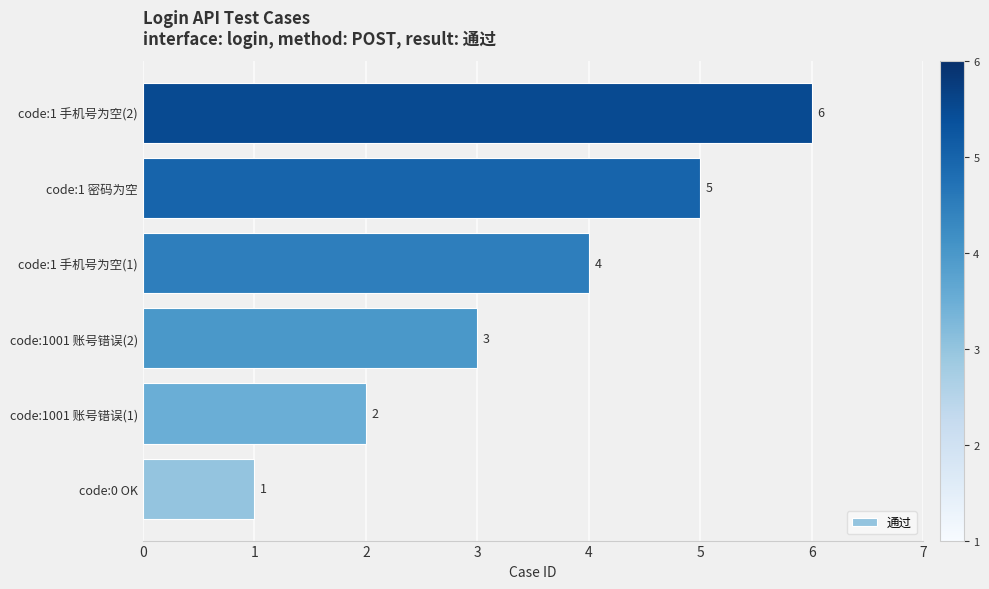

What is the change in value from code:0 OK to code:1 手机号为空(1)?

+3